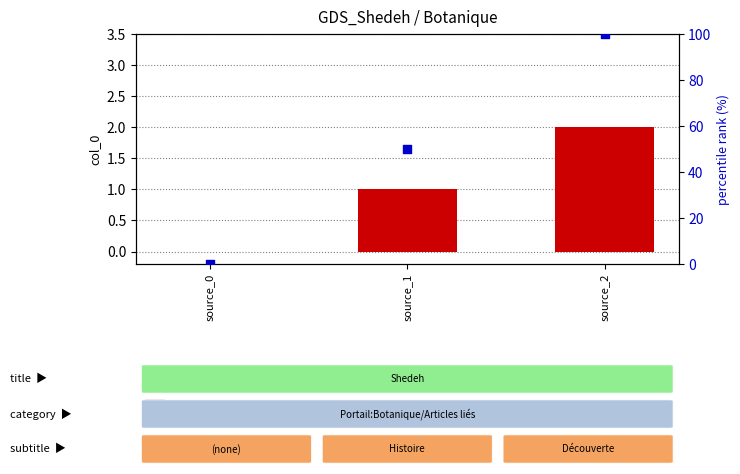

Which series has the widest spread of Y values?

percentile rank within the sample